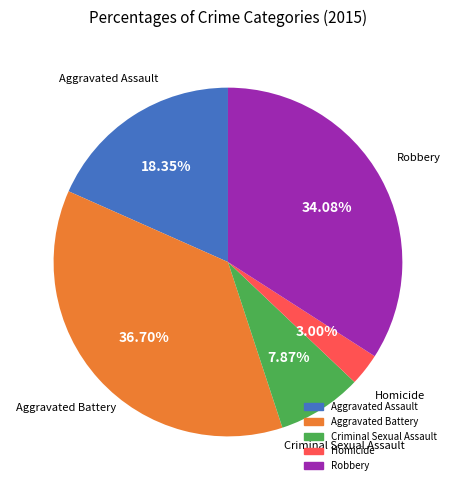

What is the ratio of the value at Aggravated Battery to the value at Aggravated Assault?

2.0